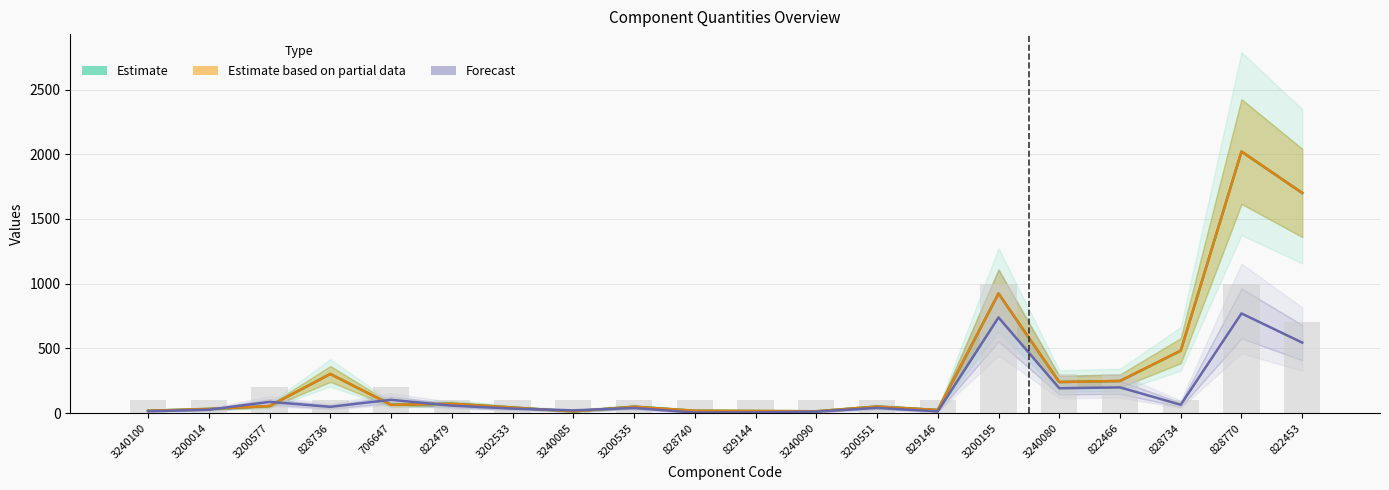

Rank the categories by Estimate based on partial data value from lowest to highest.

3240085, 3240090, 829144, 3240100, 828740, 829146, 3200014, 3202533, 3200535, 3200551, 3200577, 706647, 822479, 3240080, 822466, 828736, 828734, 3200195, 822453, 828770